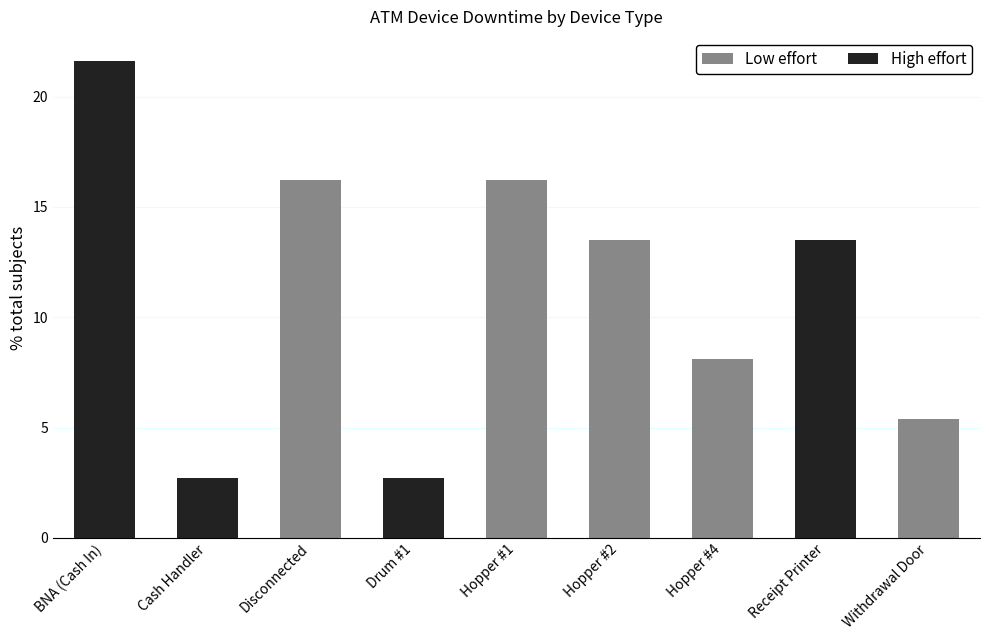

At which category is the sum across all series the highest?

BNA (Cash In)